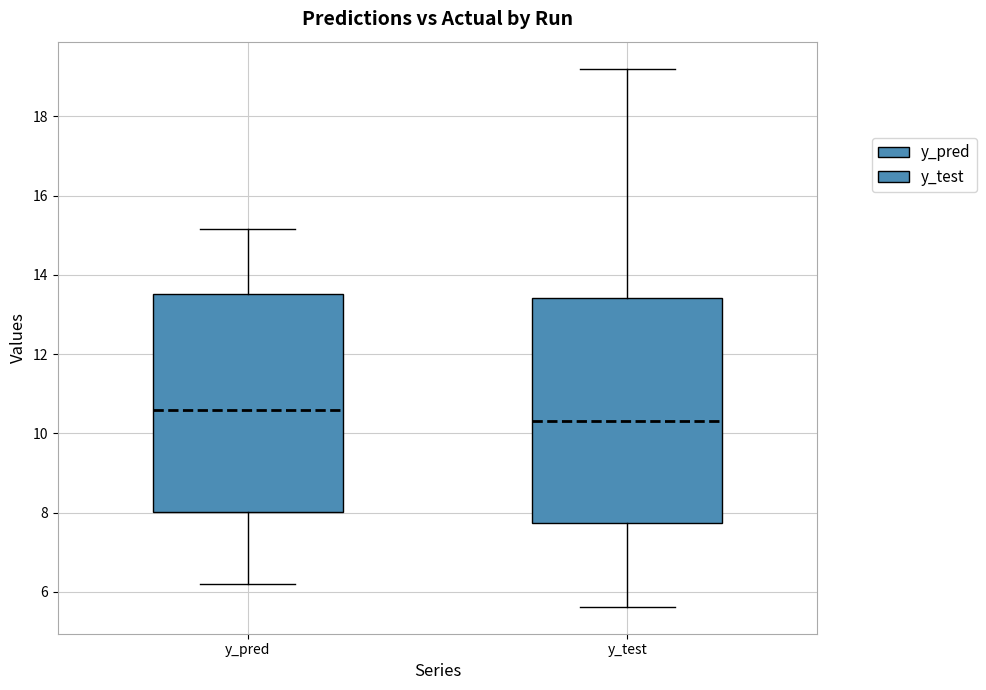

Which box has the lowest median line?

y_test